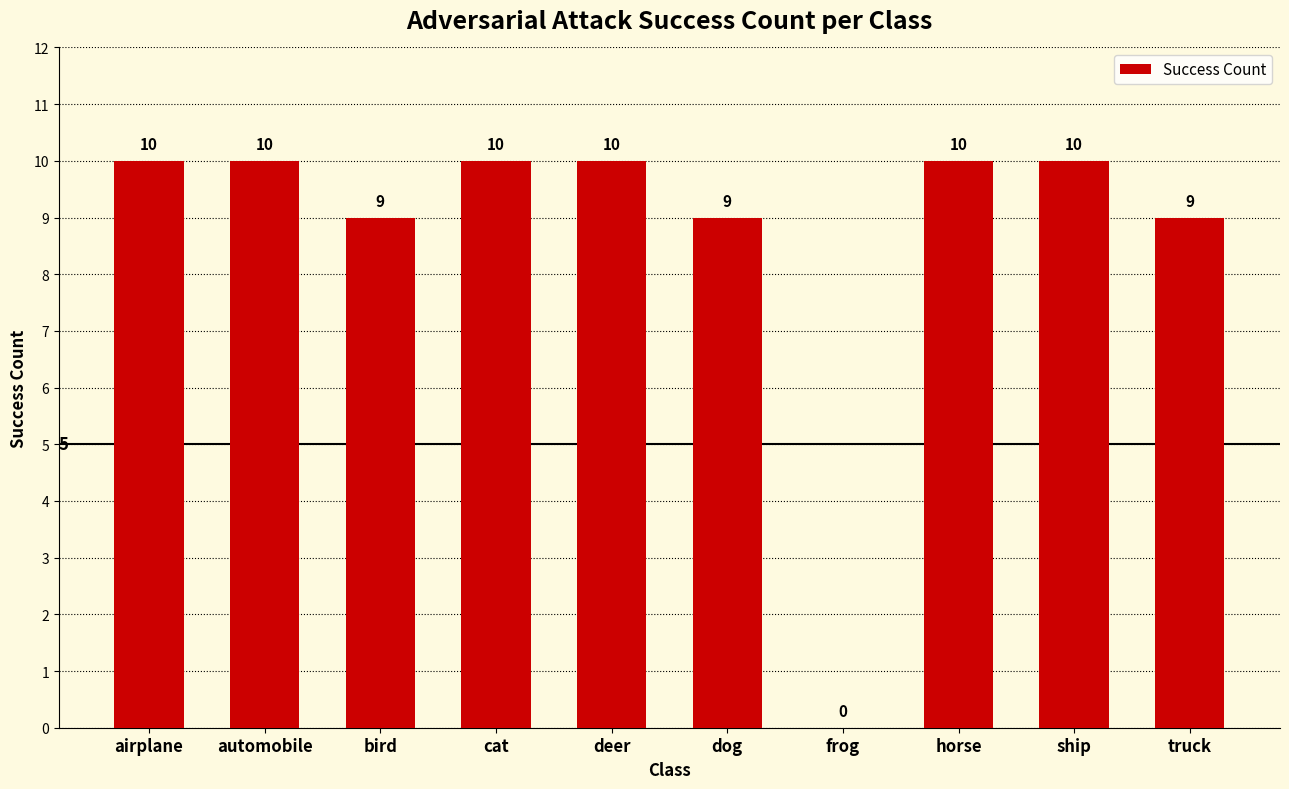

What is the sum of all values?

87